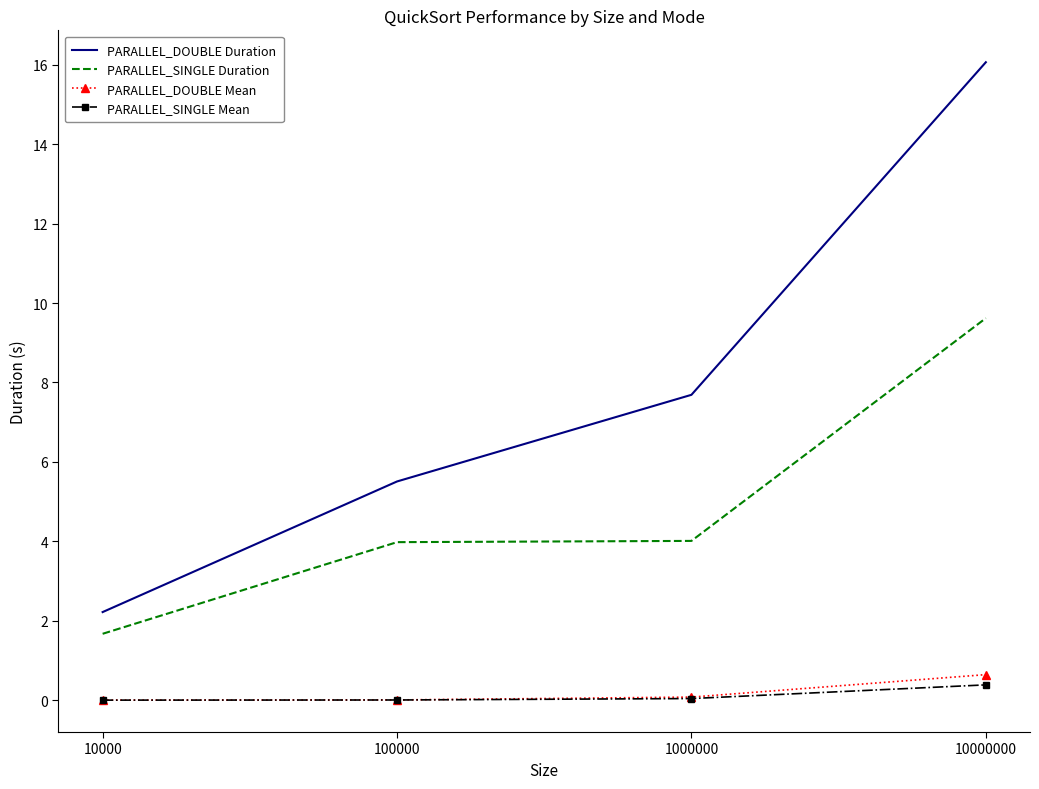

What is the minimum value for PARALLEL_SINGLE Duration?

1.7